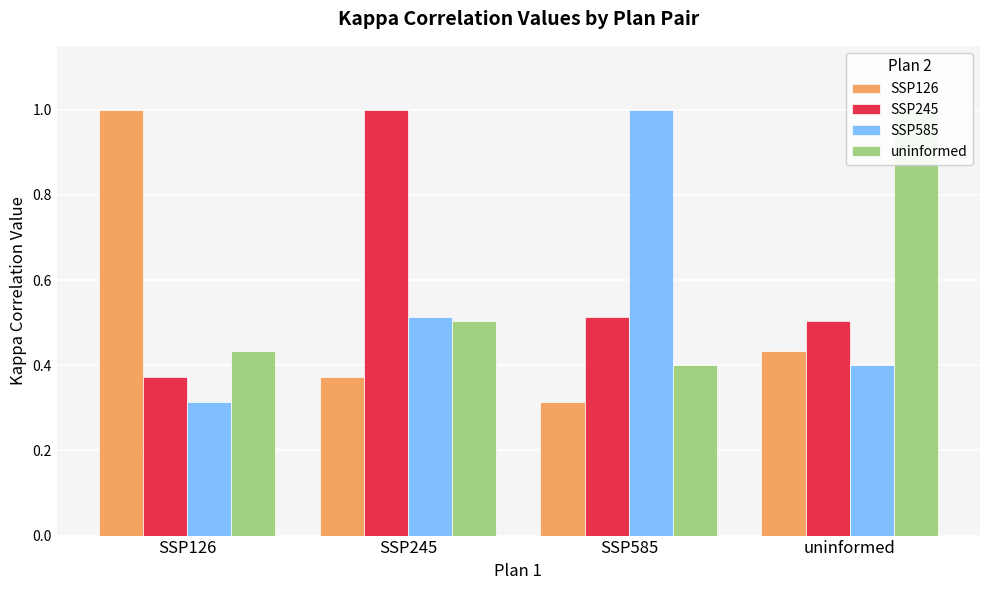

What is the value of the SSP245 bar at the 1st from the left?

0.4